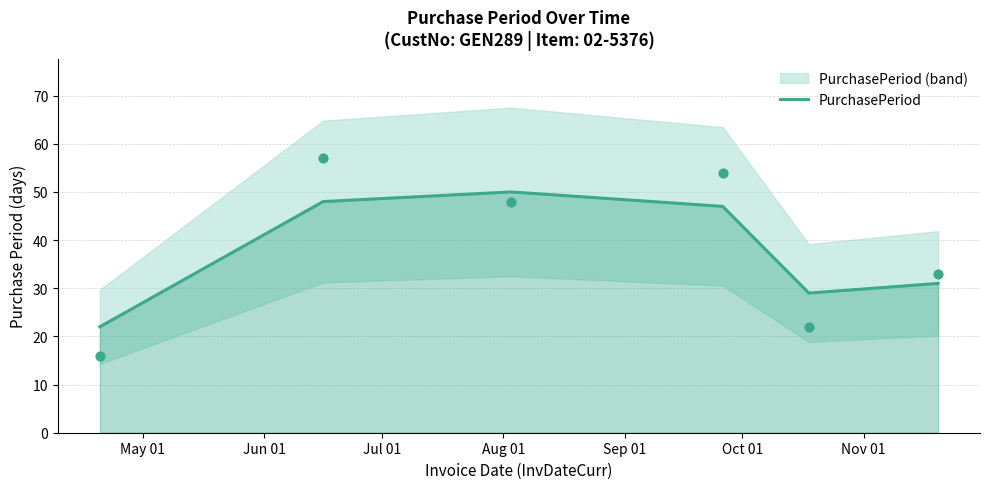

Which has a higher value, Aug 01 or Jun 01?

Jun 01